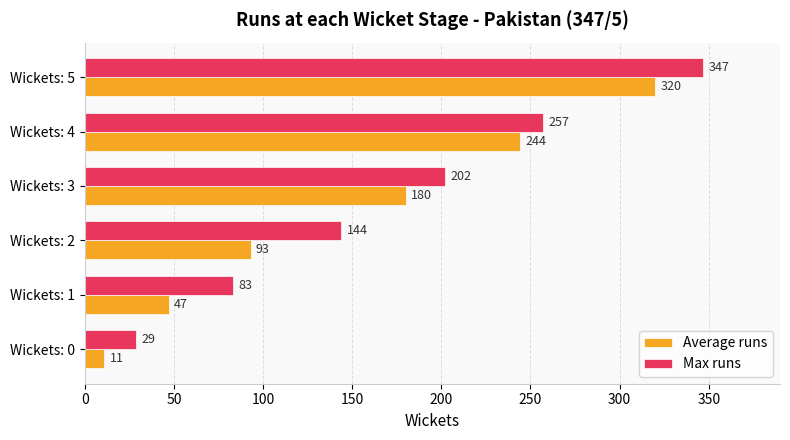

The value of Max runs at Wickets: 2 is 258. True or false?

False